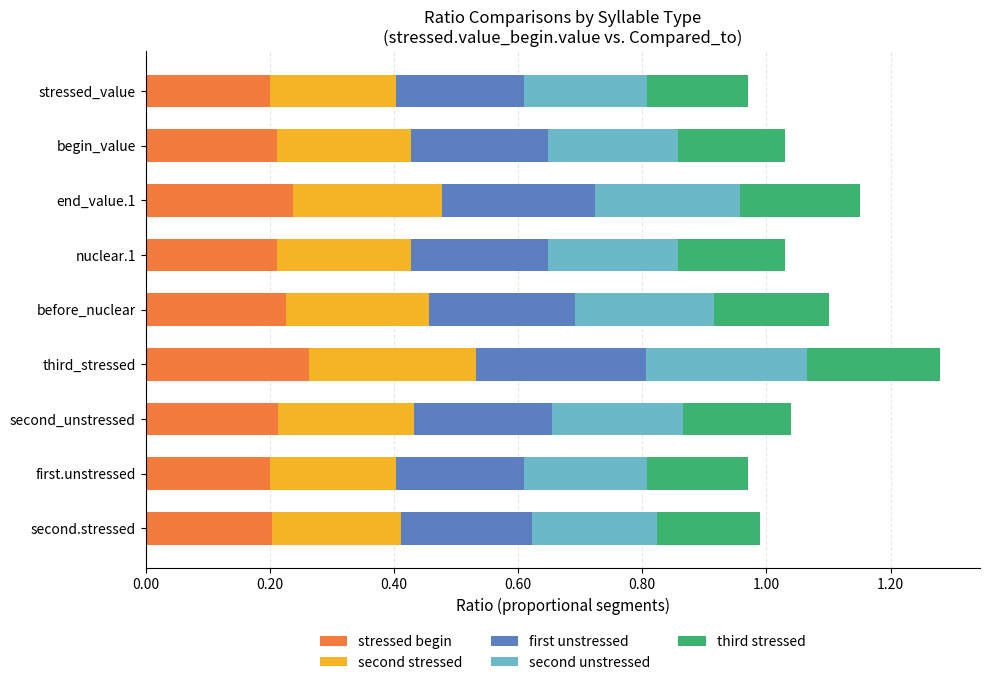

What is the total value across all series at stressed_value?

1.0